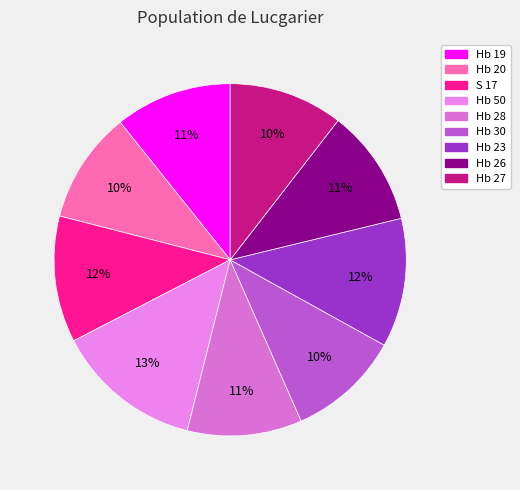

Is there a majority slice in this chart?

No